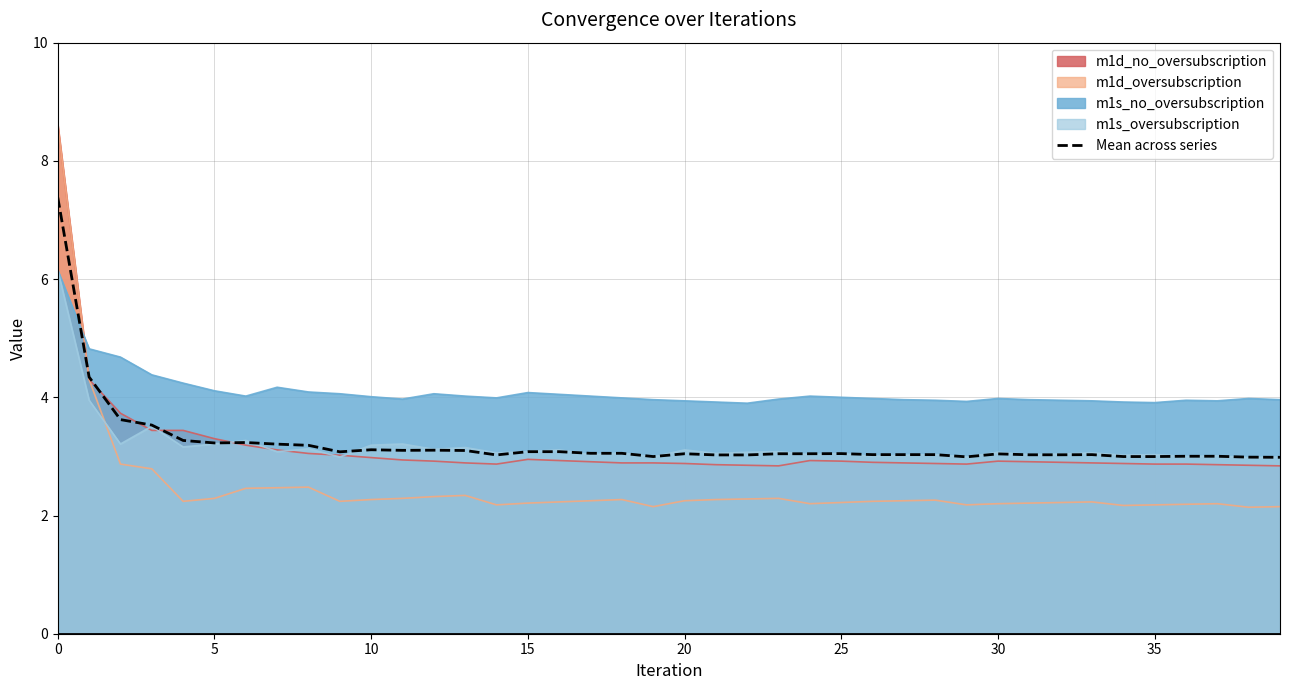

What is the maximum value shown in the chart?

8.6